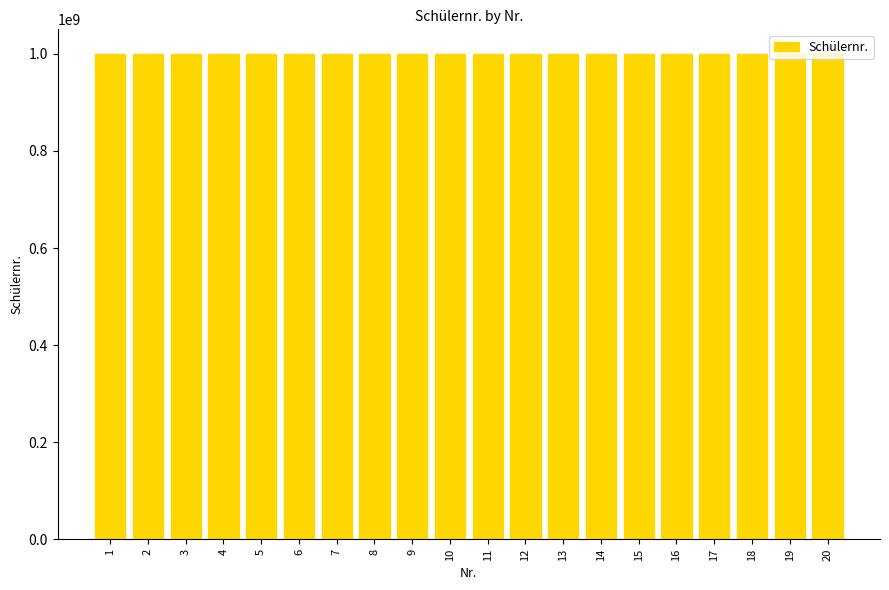

What is the maximum value shown in the chart?

1000403673